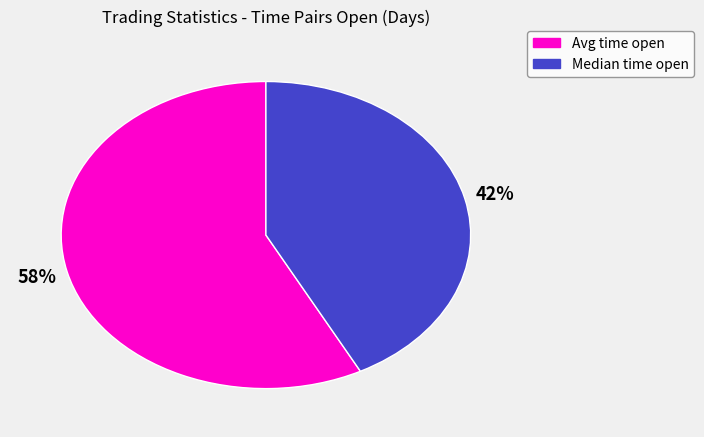

To the nearest percent, what is the average slice percentage?

50%